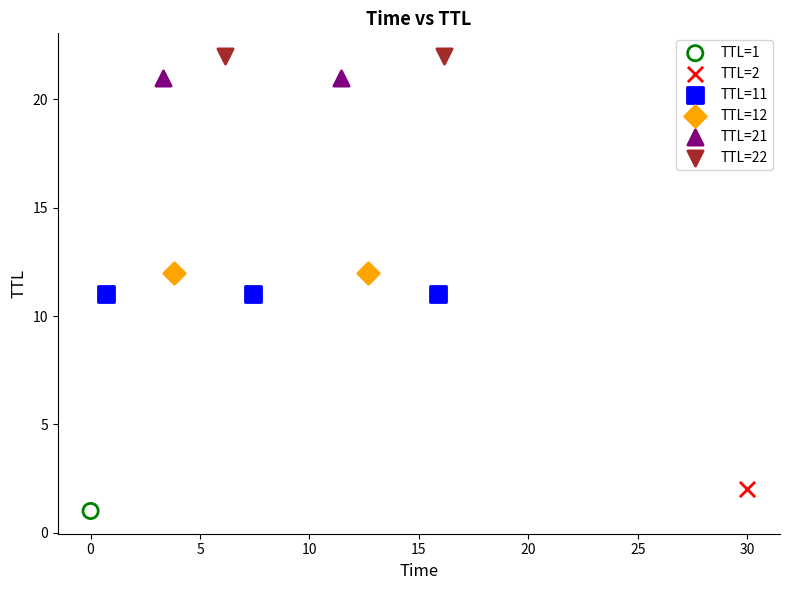

What are all the series names shown in the legend?

TTL=1, TTL=2, TTL=11, TTL=12, TTL=21, TTL=22